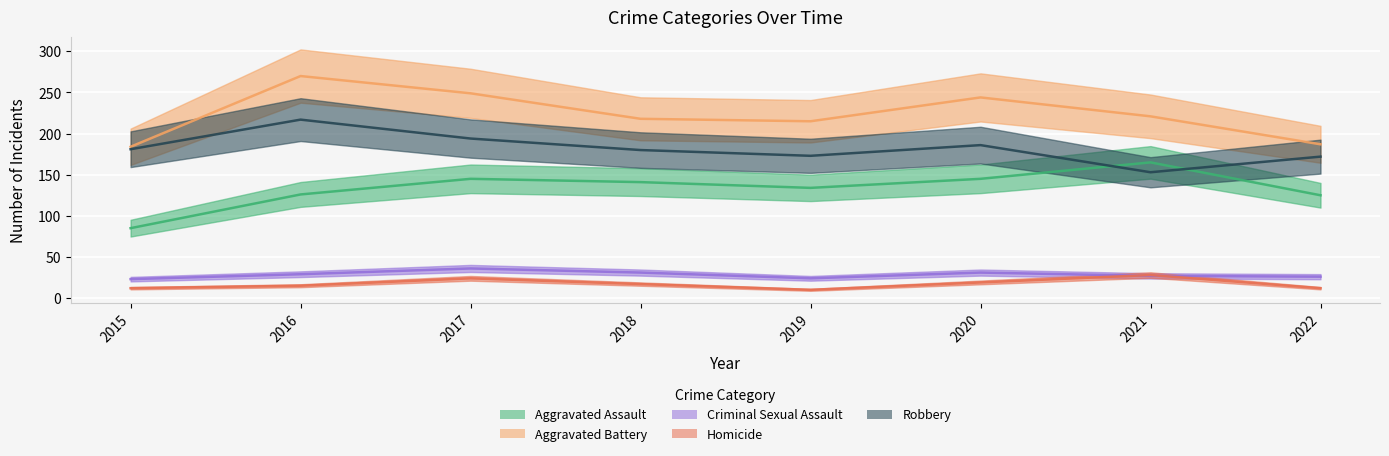

True or false: Aggravated Assault and Criminal Sexual Assault cross at least once.

False